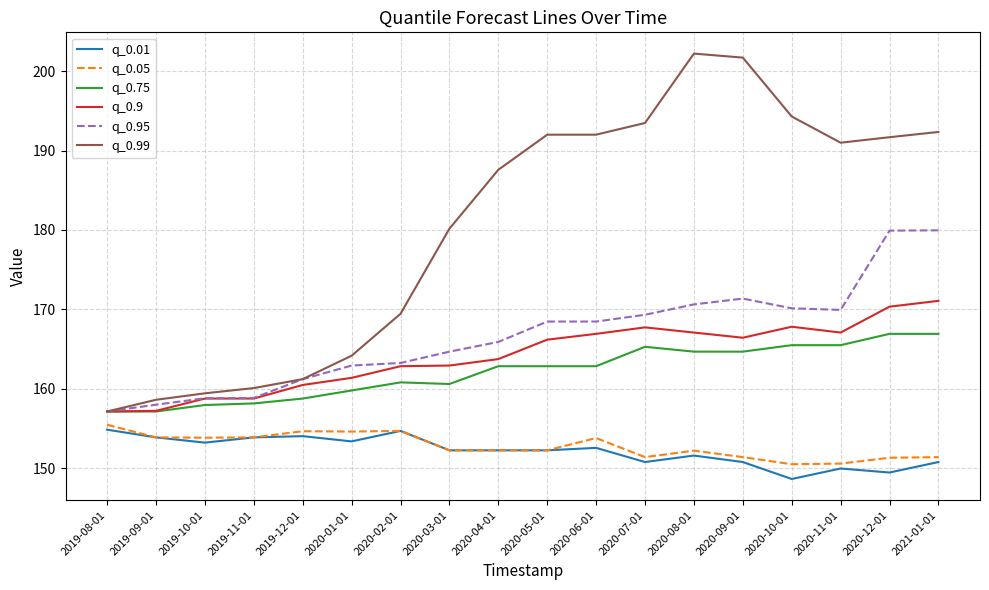

Is the value of q_0.9 at 2021-01-01 greater than the value of q_0.75 at 2019-11-01?

Yes